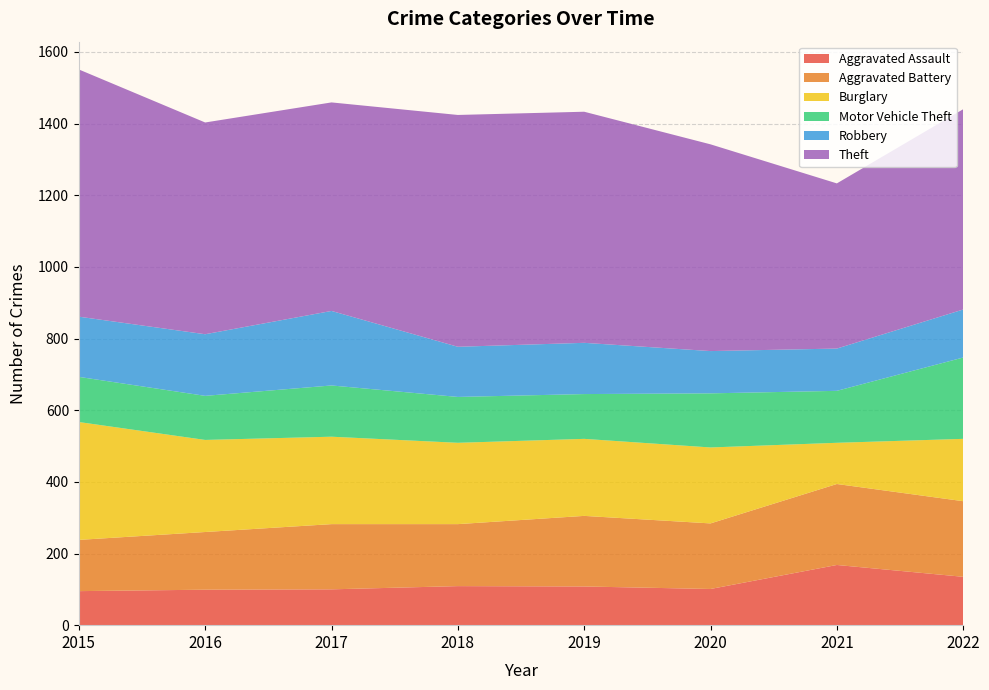

Reading left to right, list all the values displayed in this chart.

Aggravated Assault: 2015=95	2016=99	2017=100	2018=109	2019=108	2020=101	2021=168	2022=135
Aggravated Battery: 2015=143	2016=161	2017=182	2018=173	2019=197	2020=183	2021=226	2022=211
Burglary: 2015=329	2016=257	2017=244	2018=227	2019=215	2020=212	2021=115	2022=174
Motor Vehicle Theft: 2015=126	2016=123	2017=143	2018=128	2019=125	2020=151	2021=145	2022=227
Robbery: 2015=168	2016=172	2017=208	2018=140	2019=143	2020=118	2021=118	2022=134
Theft: 2015=690	2016=591	2017=582	2018=647	2019=645	2020=577	2021=461	2022=559